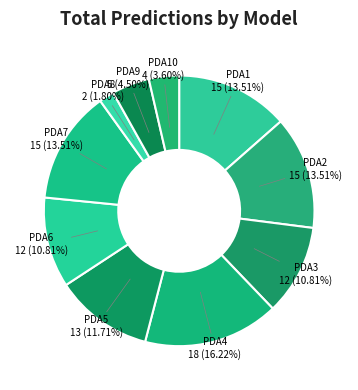

To the nearest percent, what is the difference between the largest and smallest slice percentages?

14%